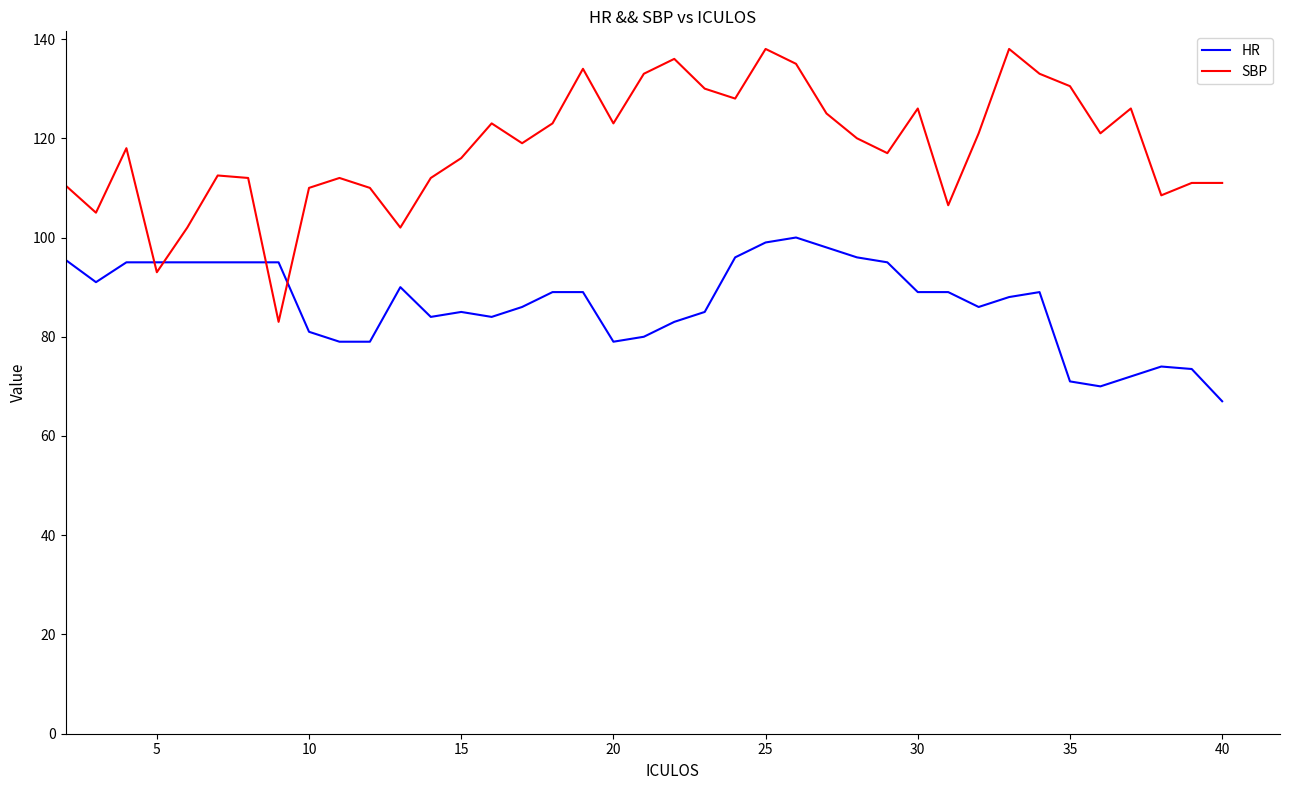

What is the difference between the maximum and minimum values in the SBP series?

55.0